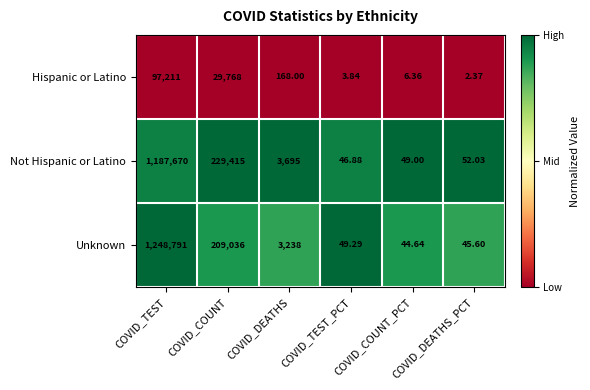

At which category does the chart reach its peak across all series?

COVID_TEST